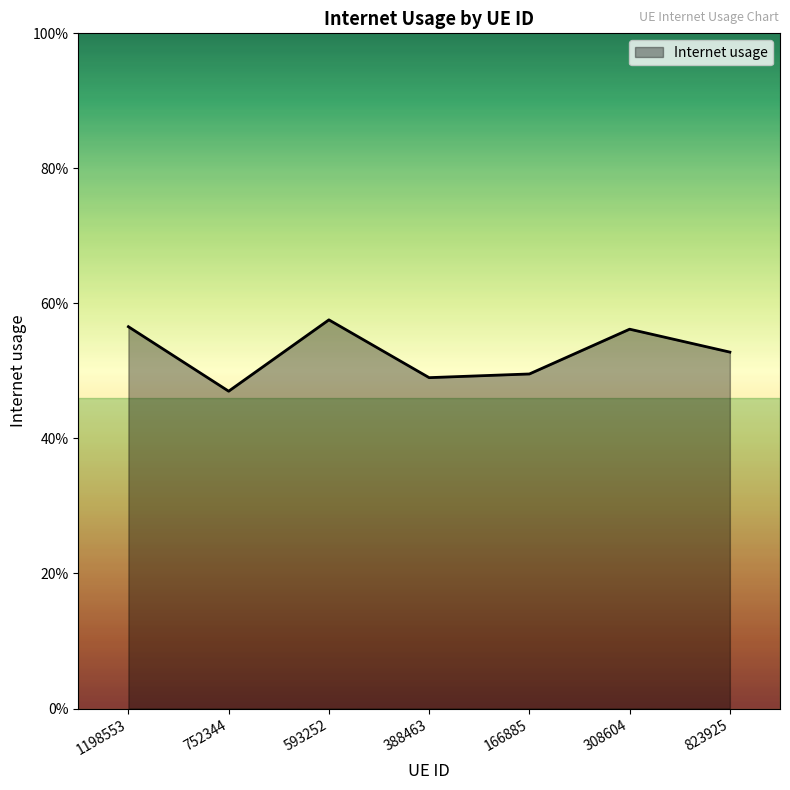

Is it true that the value at 593252 is 0.6?

True